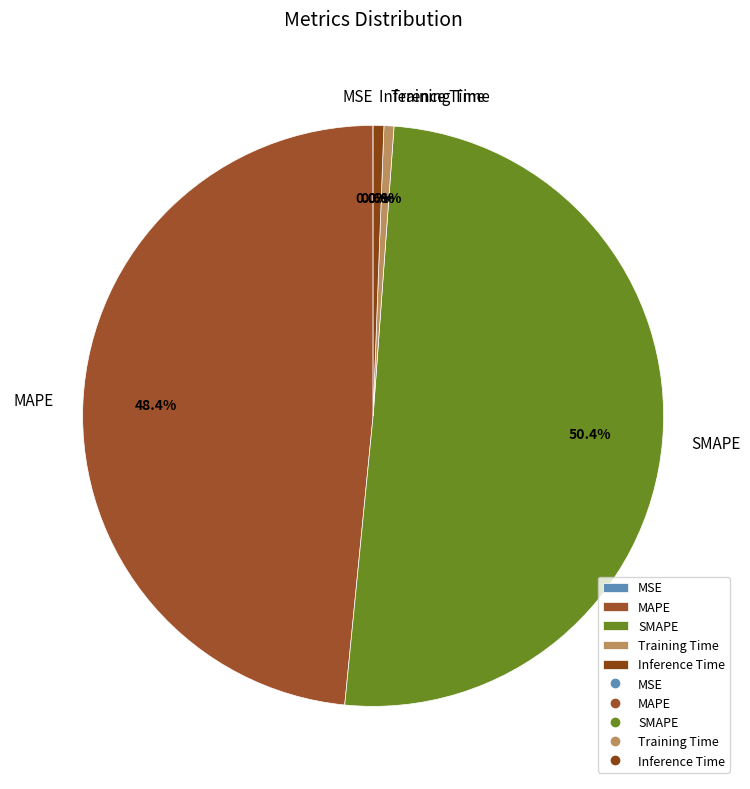

Do Inference Time and Training Time together represent more than half of the pie?

No